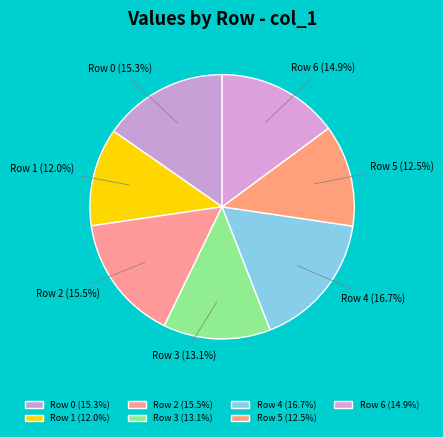

How many segments does this pie chart have?

7